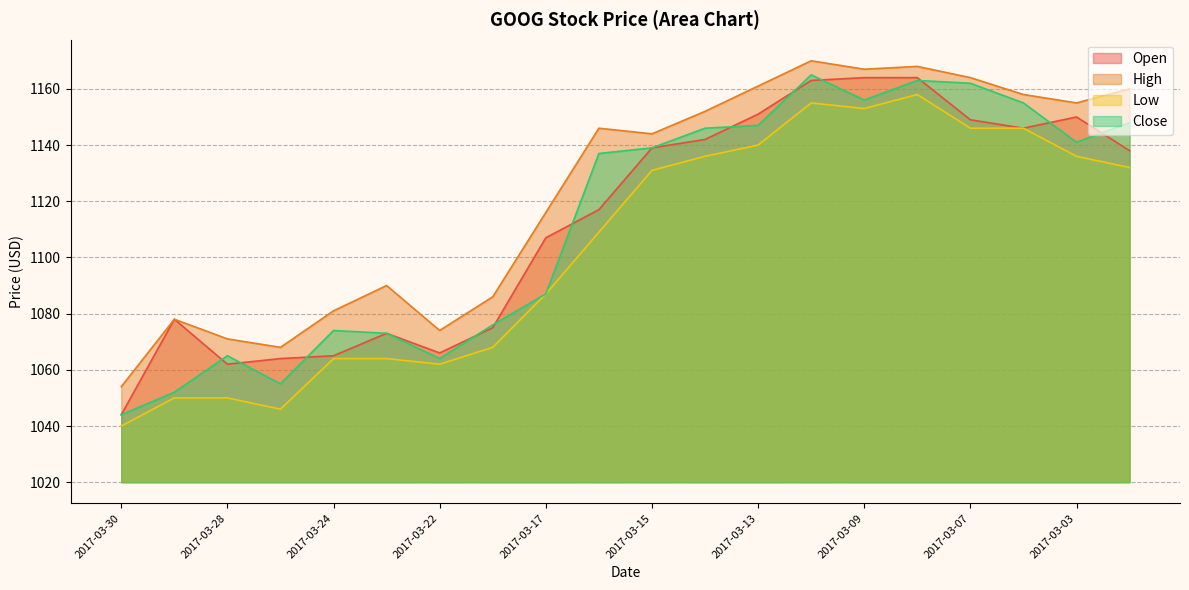

Reading right to left, what are all the values shown in this chart?

Open: 2017-03-02=1138	2017-03-03=1150	2017-03-06=1146	2017-03-07=1149	2017-03-08=1164	2017-03-09=1164	2017-03-10=1163	2017-03-13=1151	2017-03-14=1142	2017-03-15=1139	2017-03-16=1117	2017-03-17=1107	2017-03-21=1075	2017-03-22=1066	2017-03-23=1073	2017-03-24=1065	2017-03-27=1064	2017-03-28=1062	2017-03-29=1078	2017-03-30=1044
High: 2017-03-02=1160	2017-03-03=1155	2017-03-06=1158	2017-03-07=1164	2017-03-08=1168	2017-03-09=1167	2017-03-10=1170	2017-03-13=1161	2017-03-14=1152	2017-03-15=1144	2017-03-16=1146	2017-03-17=1116	2017-03-21=1086	2017-03-22=1074	2017-03-23=1090	2017-03-24=1081	2017-03-27=1068	2017-03-28=1071	2017-03-29=1078	2017-03-30=1054
Low: 2017-03-02=1132	2017-03-03=1136	2017-03-06=1146	2017-03-07=1146	2017-03-08=1158	2017-03-09=1153	2017-03-10=1155	2017-03-13=1140	2017-03-14=1136	2017-03-15=1131	2017-03-16=1109	2017-03-17=1087	2017-03-21=1068	2017-03-22=1062	2017-03-23=1064	2017-03-24=1064	2017-03-27=1046	2017-03-28=1050	2017-03-29=1050	2017-03-30=1040
Close: 2017-03-02=1148	2017-03-03=1141	2017-03-06=1155	2017-03-07=1162	2017-03-08=1163	2017-03-09=1156	2017-03-10=1165	2017-03-13=1147	2017-03-14=1146	2017-03-15=1139	2017-03-16=1137	2017-03-17=1087	2017-03-21=1076	2017-03-22=1064	2017-03-23=1073	2017-03-24=1074	2017-03-27=1055	2017-03-28=1065	2017-03-29=1052	2017-03-30=1044